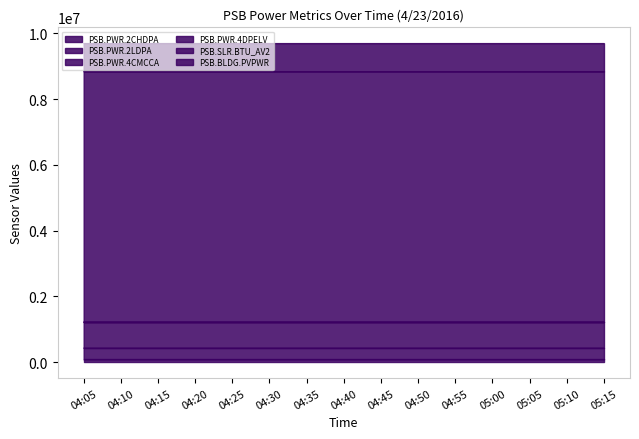

Where is PSB.PWR.2LDPA nearest to the value 431780?

04:30